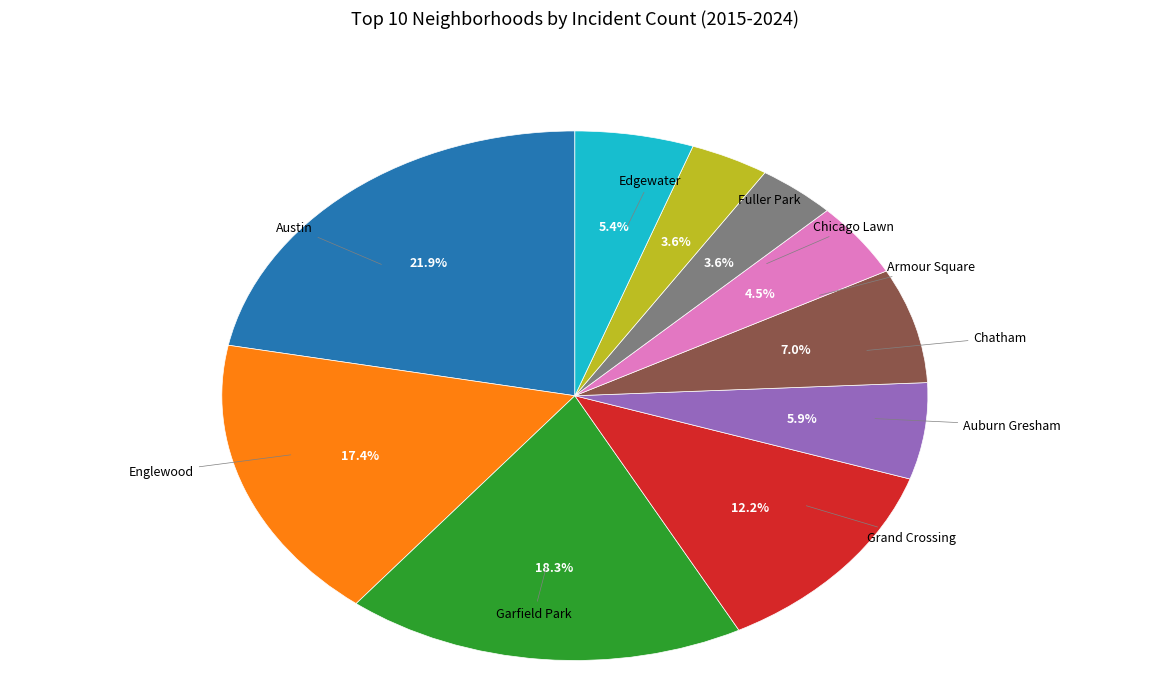

Approximately how many times larger is the value at Chatham compared to Fuller Park?

1.9